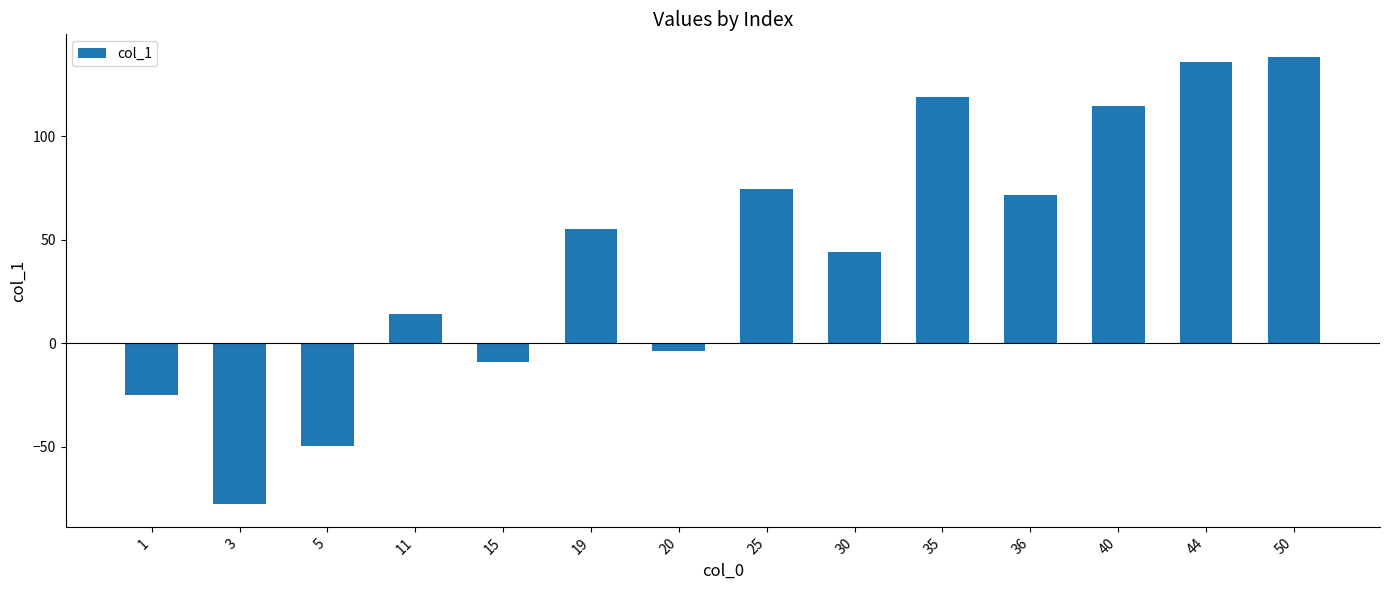

How many negative values are there?

5